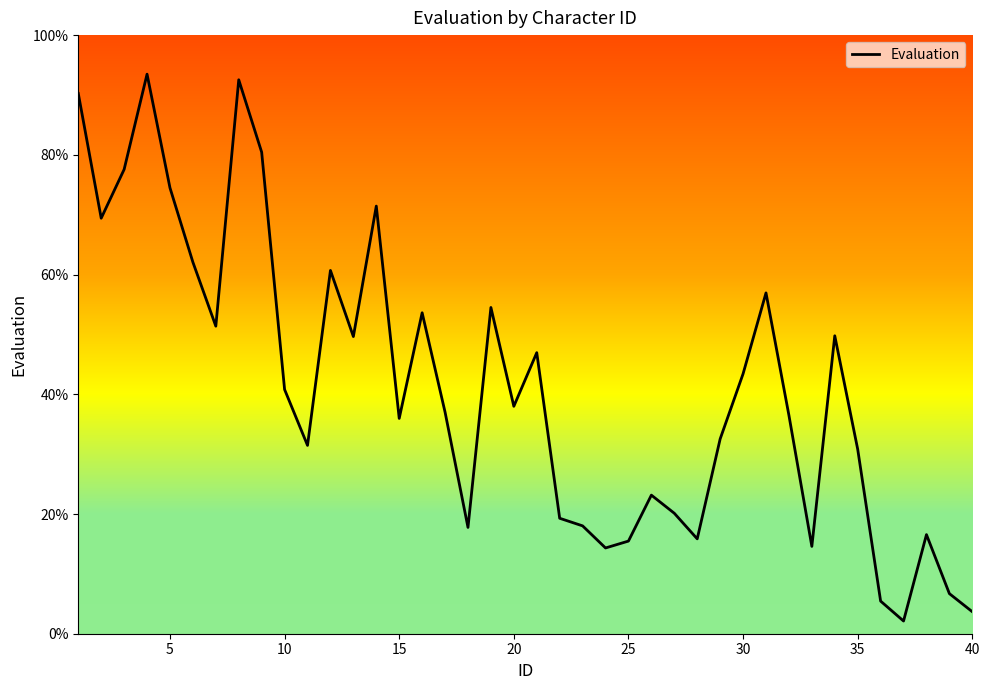

How many series are shown in this chart?

1